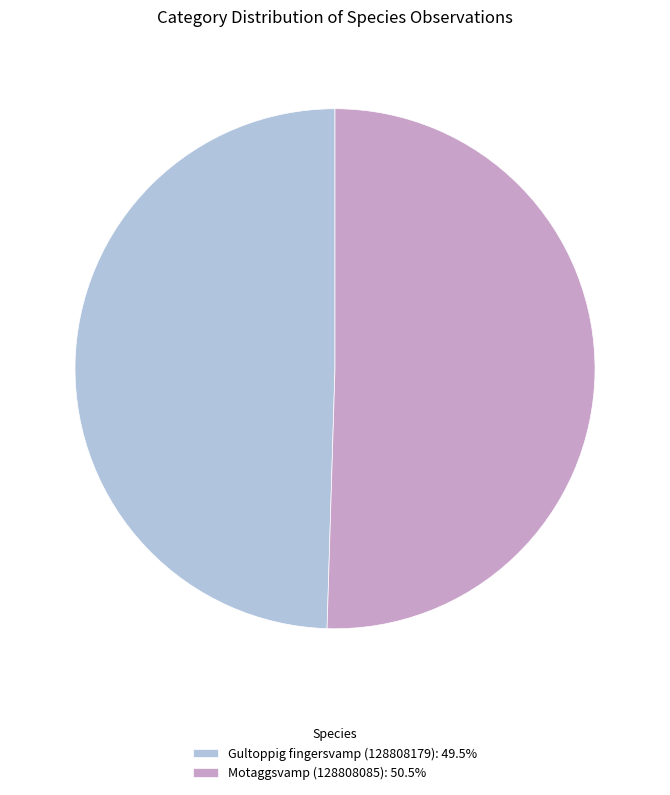

Rank the categories by value from highest to lowest.

Motaggsvamp (128808085), Gultoppig fingersvamp (128808179)